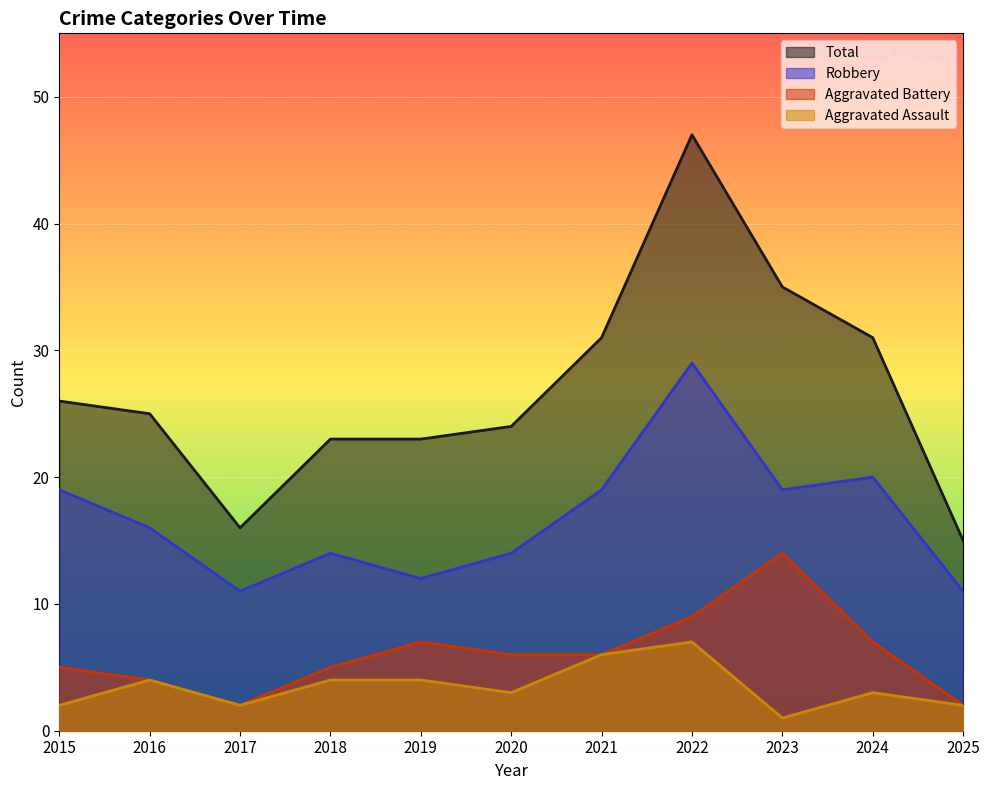

The Aggravated Battery series shows 3 at 2025. True or false?

False